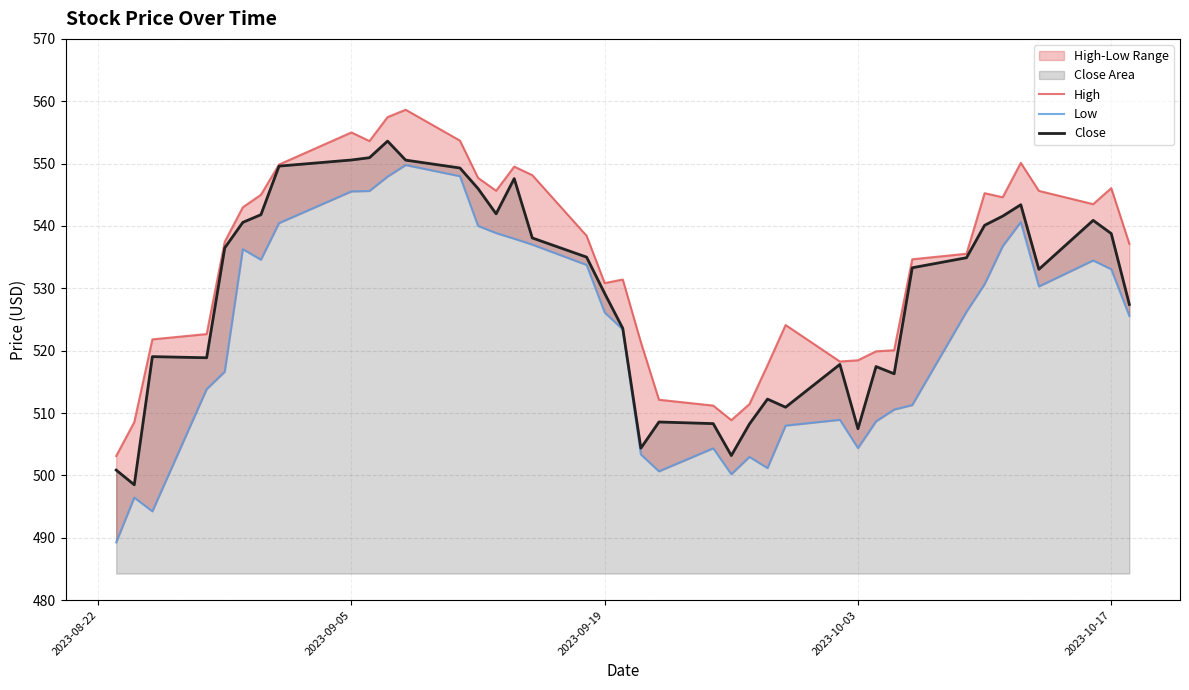

True or false: Close has a value of 299.6 at 2023-09-19.

False